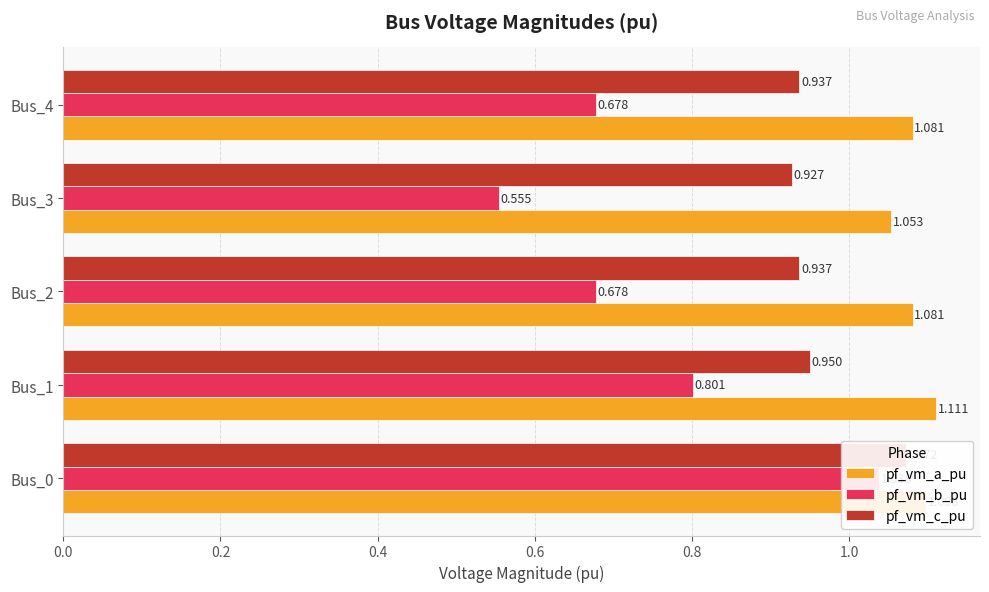

Rank the series at Bus_1 from highest to lowest value.

pf_vm_a_pu, pf_vm_c_pu, pf_vm_b_pu